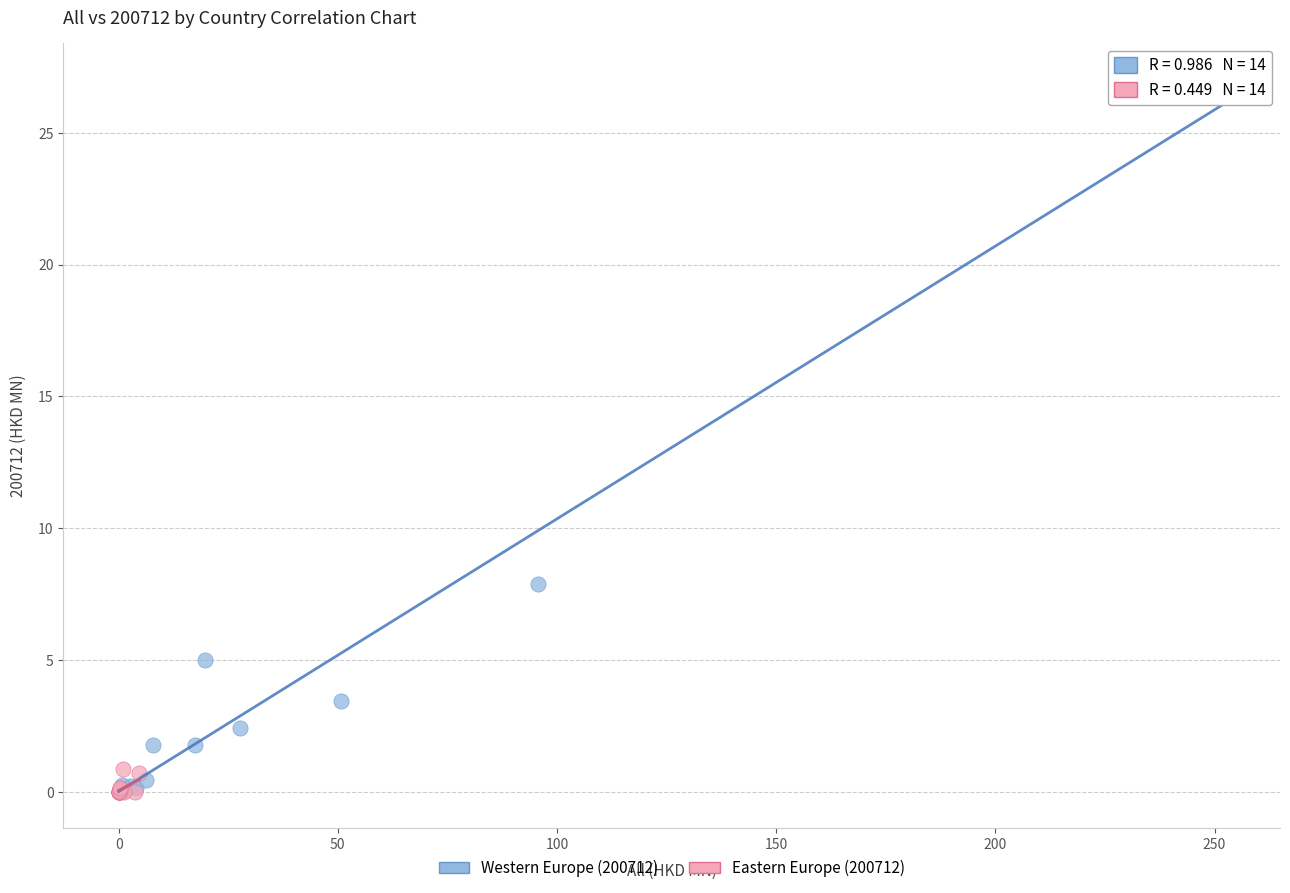

Which series has the widest spread of Y values?

Western Europe (200712)